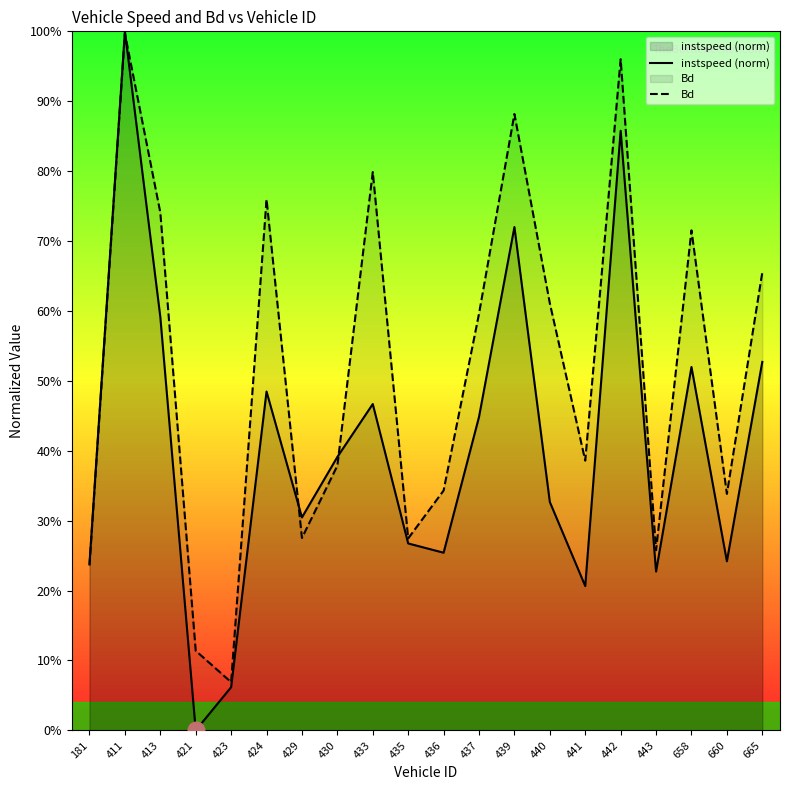

How many positive values does the instspeed (norm) series have?

19